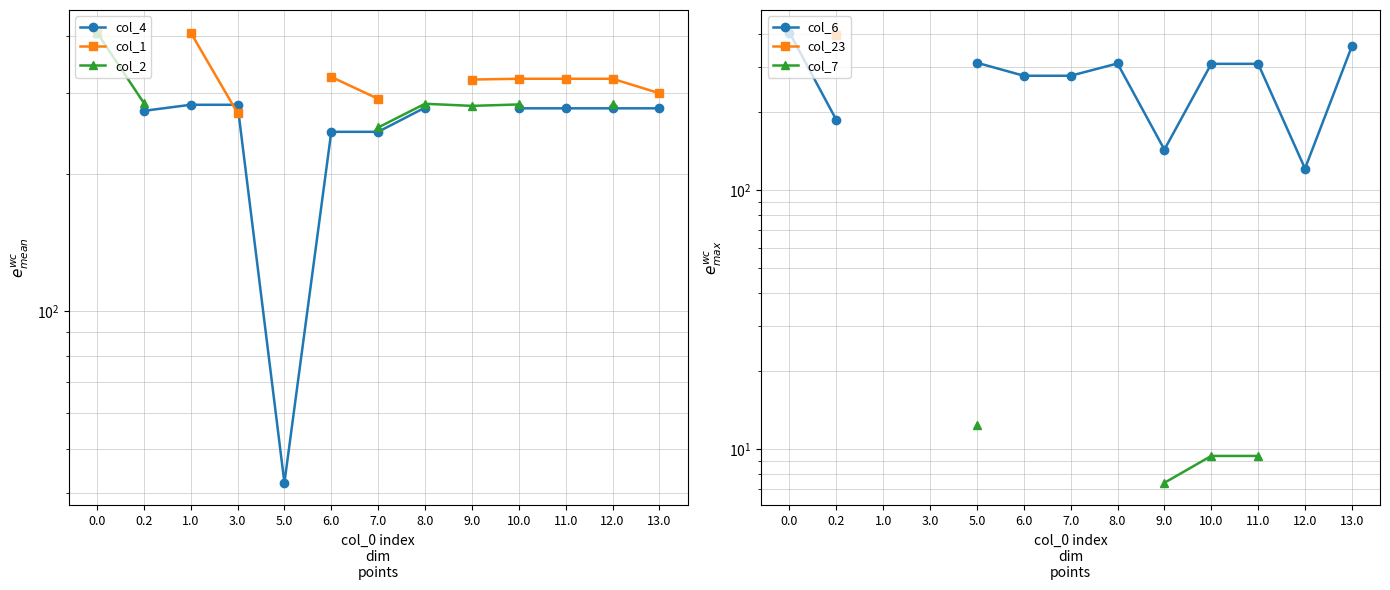

Is the value of col_2 at 10.0 greater than the value of col_4 at 9.0?

No